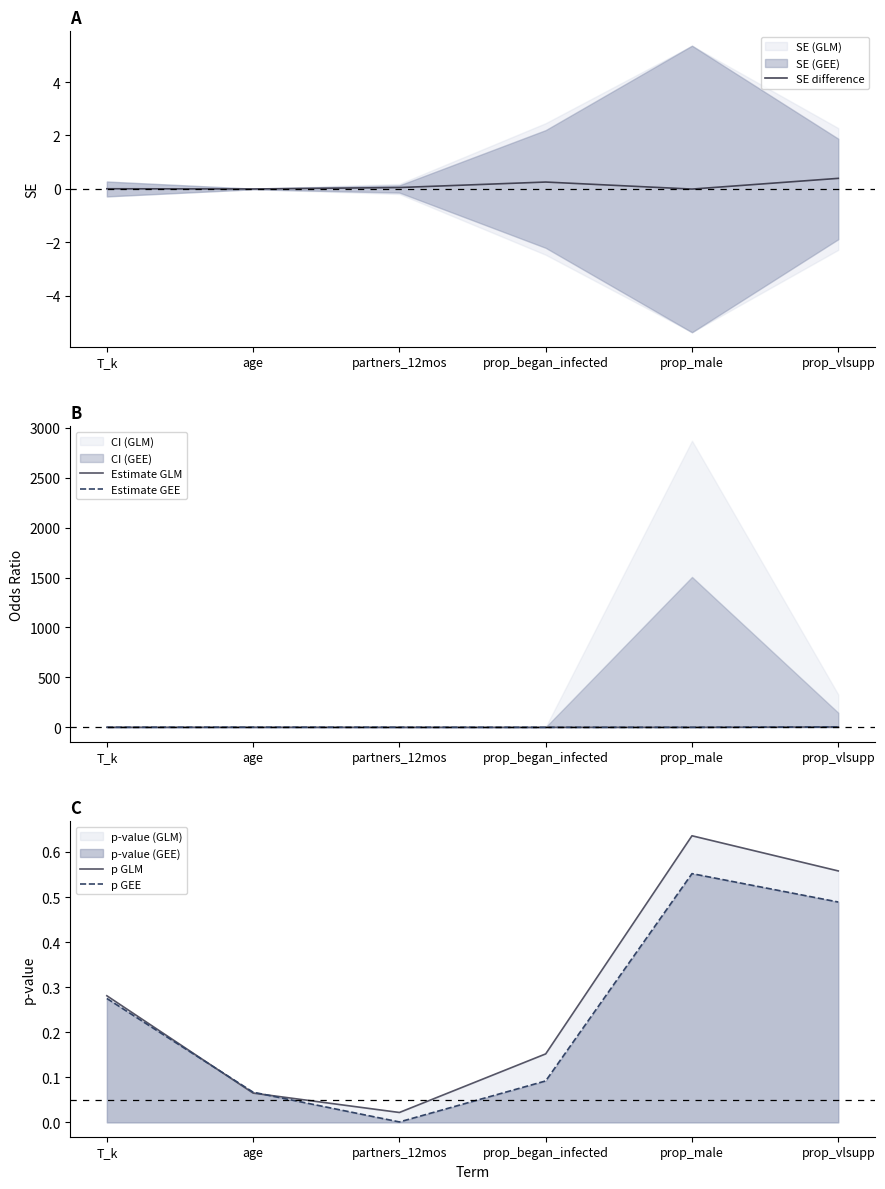

What is the label of the 4th point from the left?

prop_began_infected